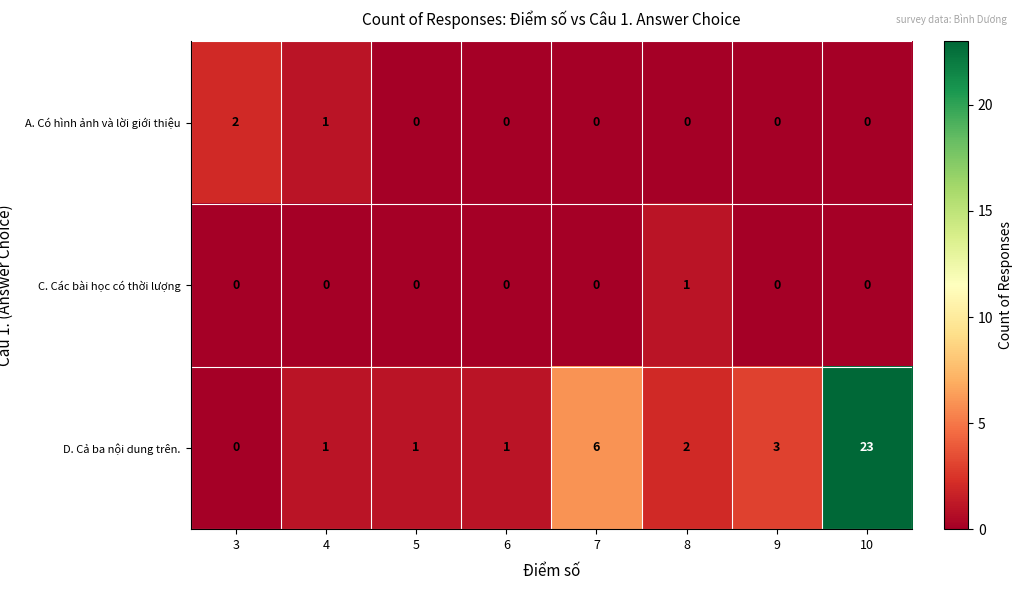

What is the spread (max minus min) of values at 4?

1